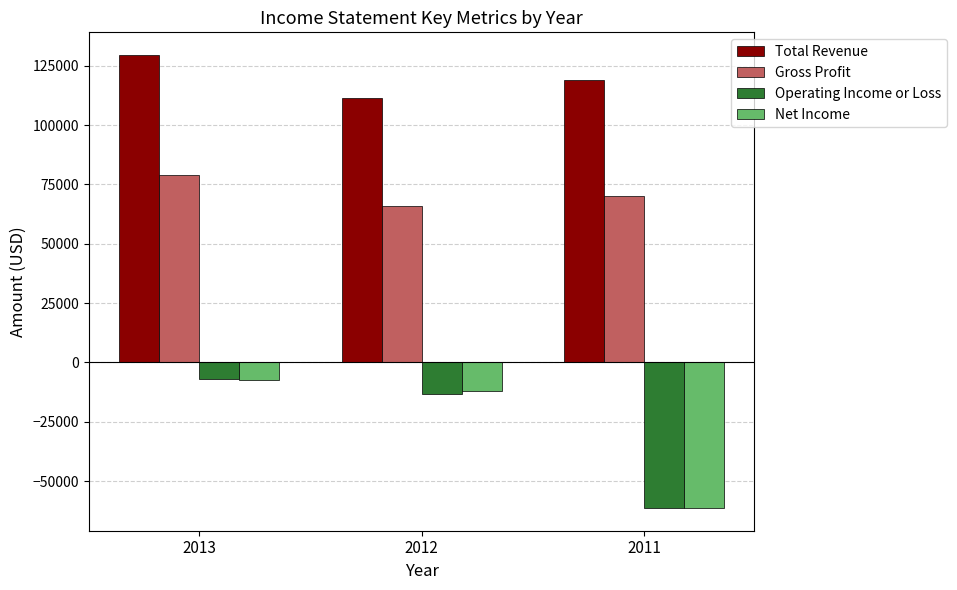

What is the total value across all series at 2012?

152000